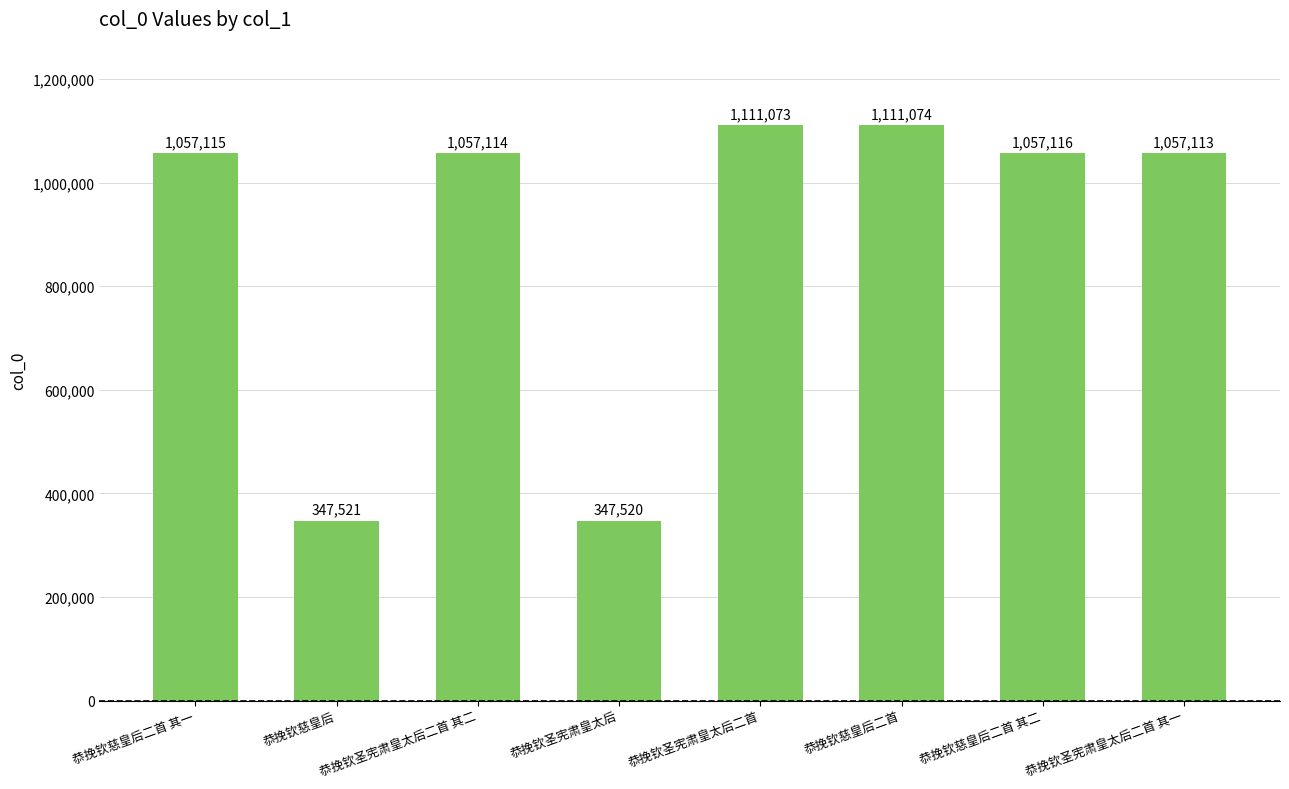

Approximately how many times larger is the value at 恭挽钦慈皇后二首 其一 compared to 恭挽钦圣宪肃皇太后二首 其一?

1.0